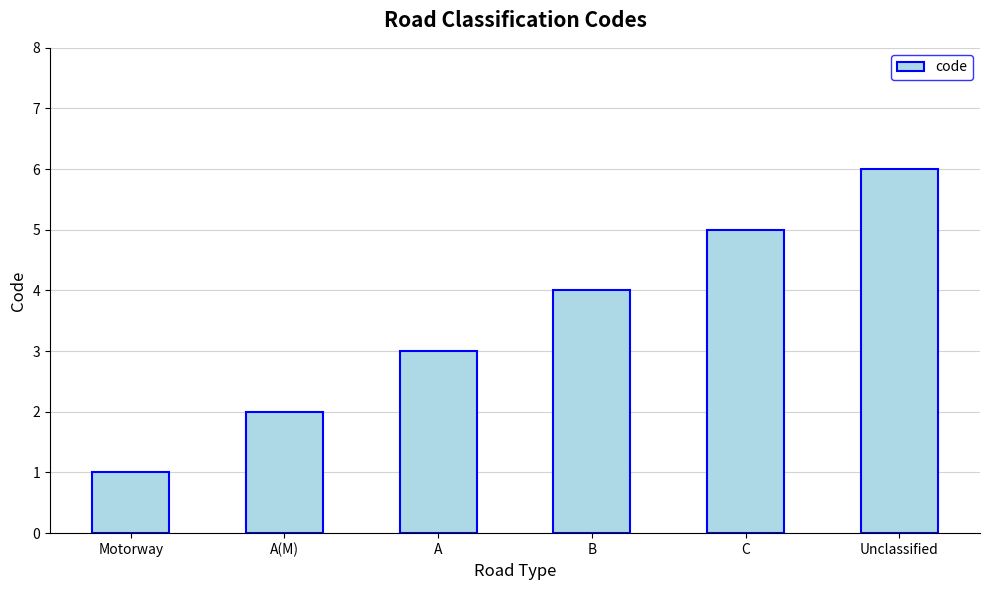

Which category has the highest value across all series?

Unclassified